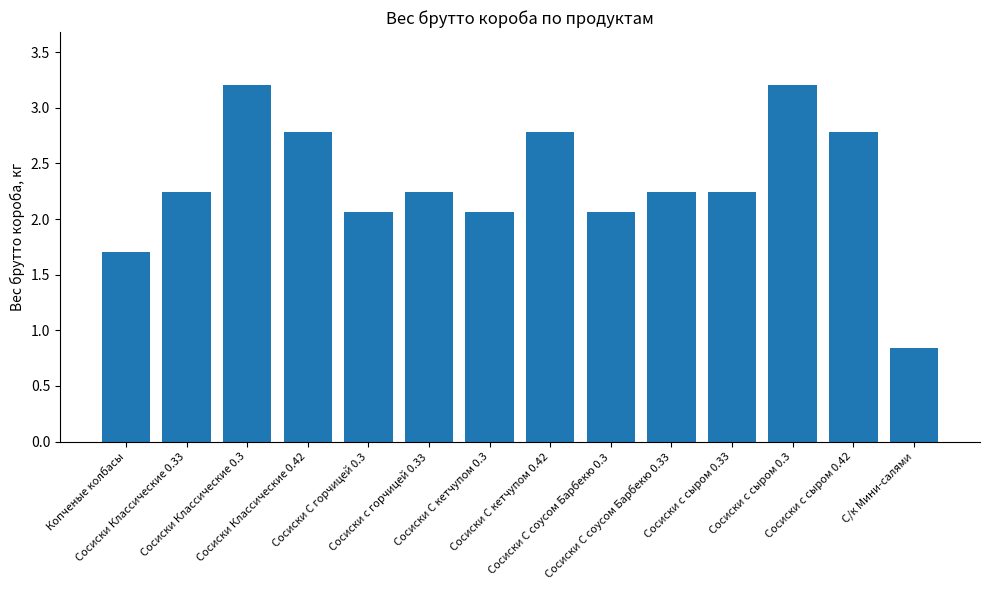

What is the difference between the values at Сосиски С кетчупом 0.42 and Сосиски с горчицей 0.33?

0.5